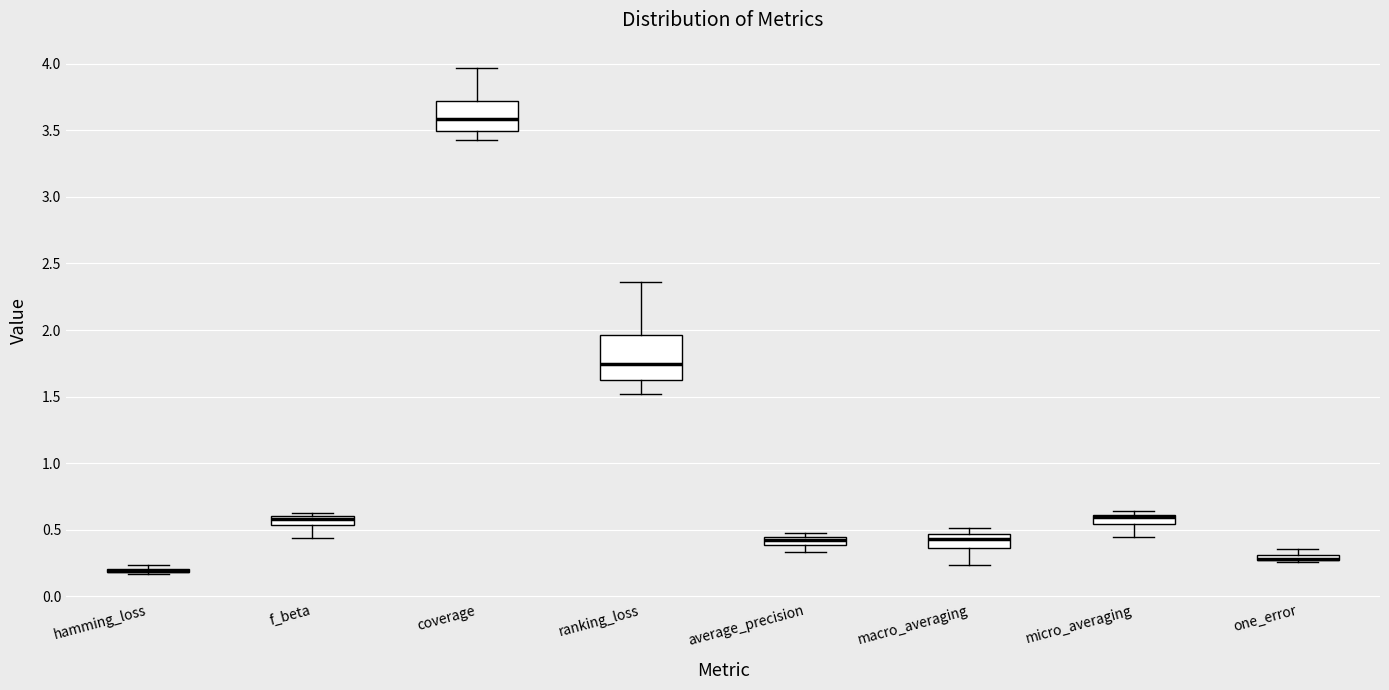

Which box is the tallest, from its lower edge to its upper edge?

ranking_loss